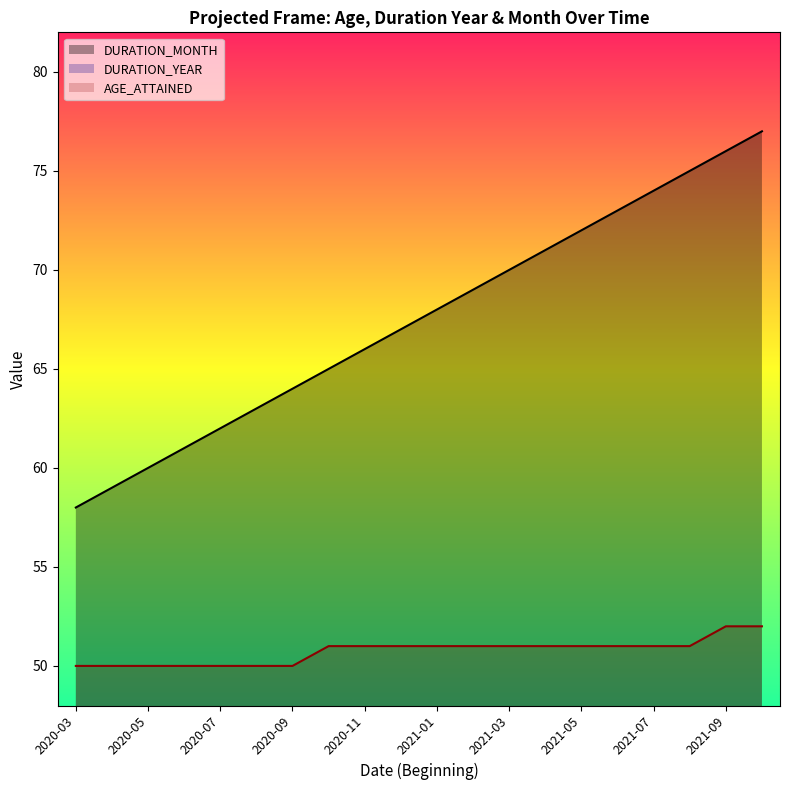

The AGE_ATTAINED series shows 50 at 2020-05. True or false?

True